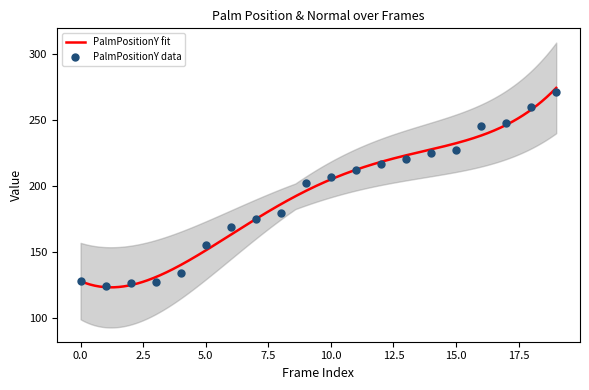

At how many categories does at least one series exceed 253?

2